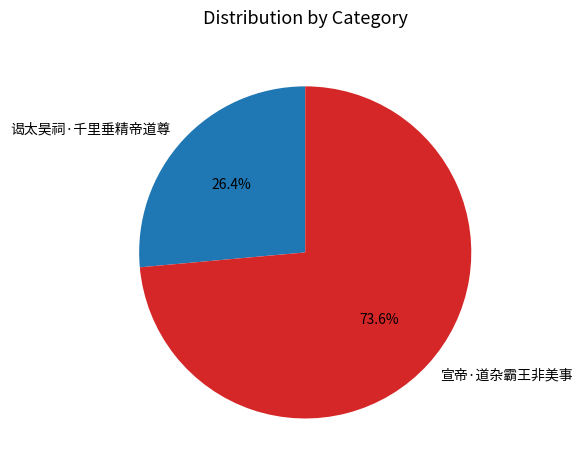

To the nearest percent, what is the difference between the largest and smallest slice percentages?

47%